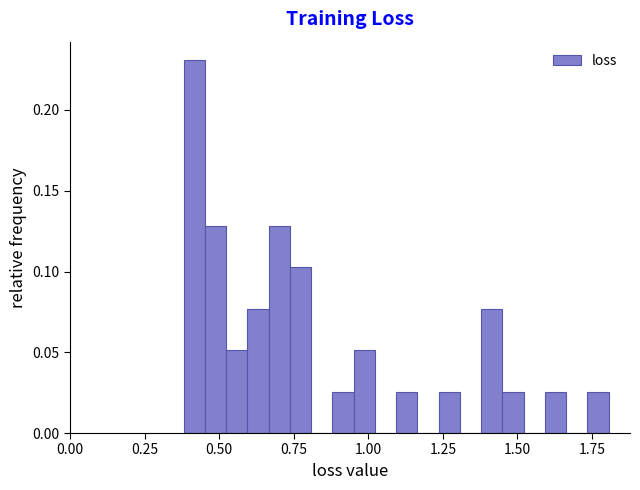

Read against the x-axis, roughly where is the centre of the tallest bar?

0.40